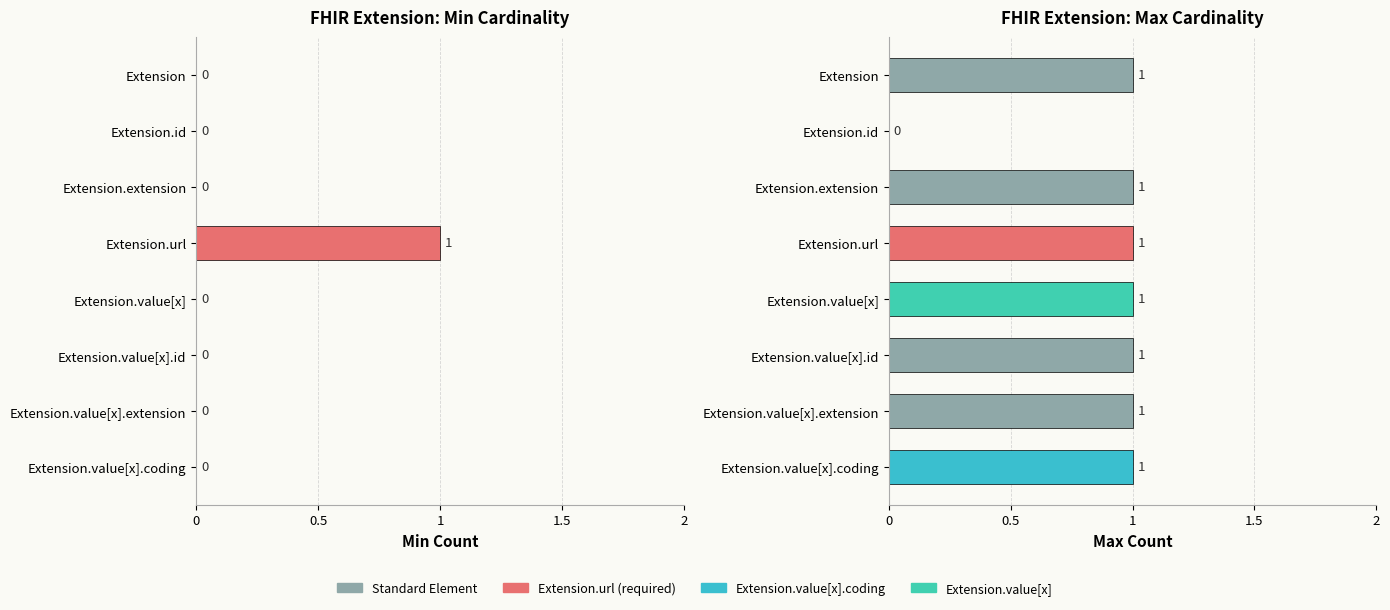

The value at Extension.value[x].extension is 0. True or false?

False